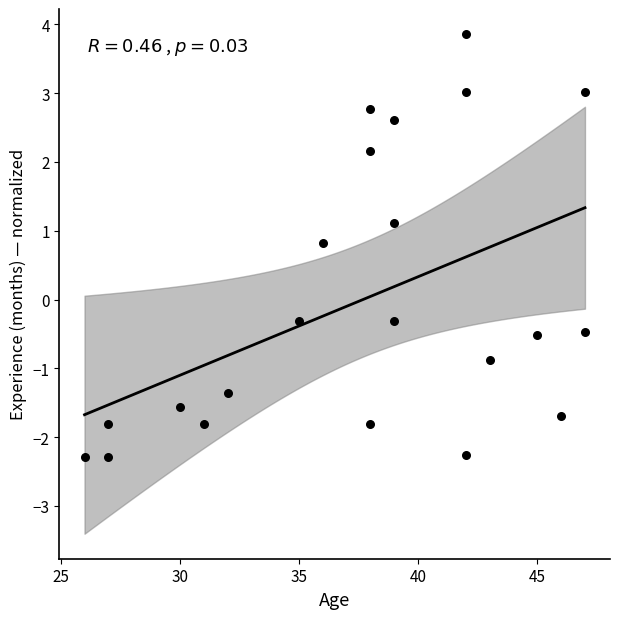

What is the range of X values (max minus min)?

21.0